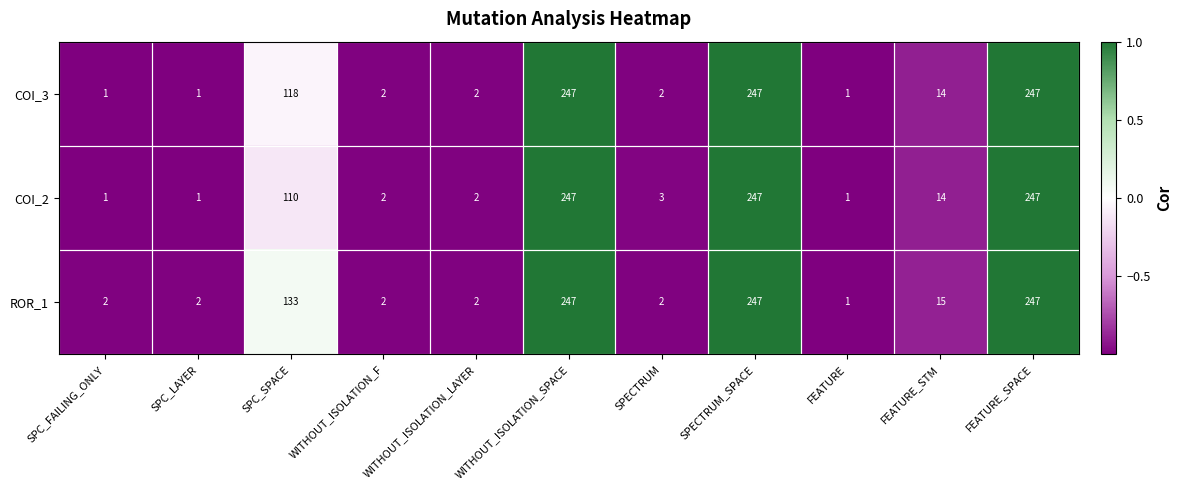

What is the approximate value of ROR_1 at FEATURE_STM?

15